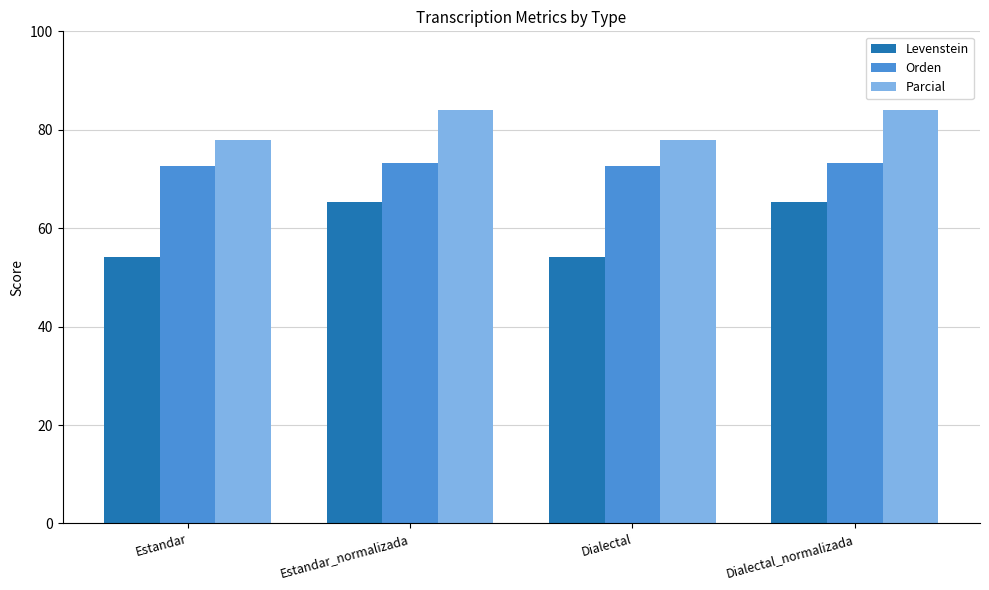

What is the label of the 1st bar from the left?

Estandar